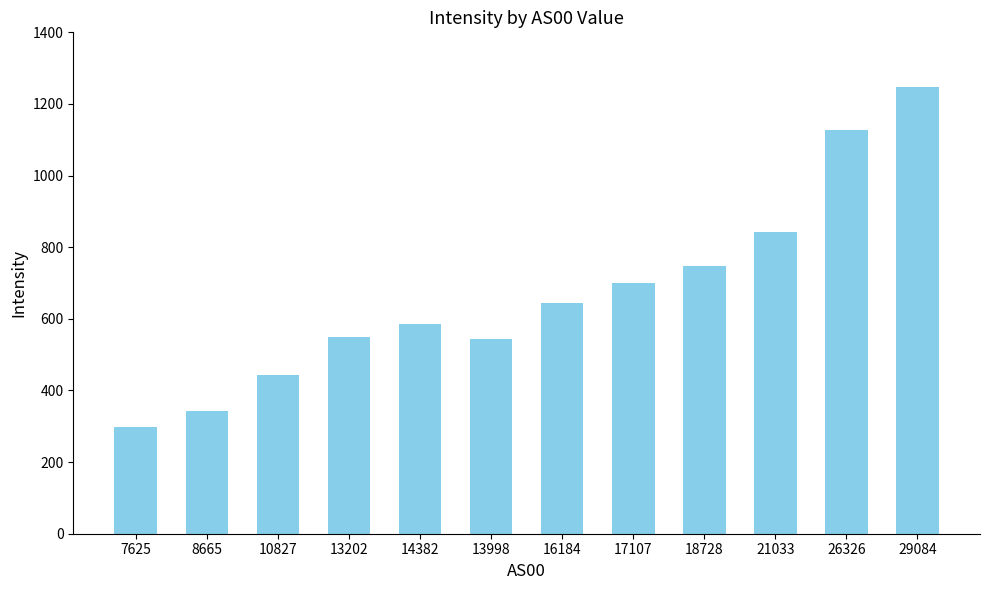

How many values are below 645?

6